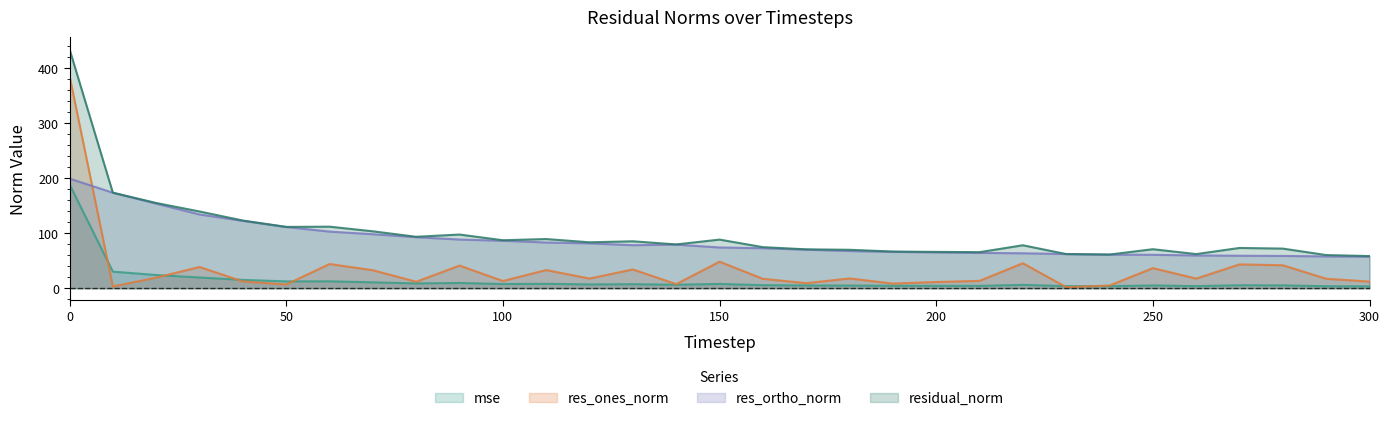

What is the value of the mse point at the 10th from the left?

9.5